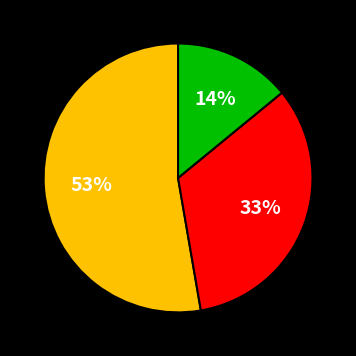

To the nearest percent, what is the average slice percentage?

33%